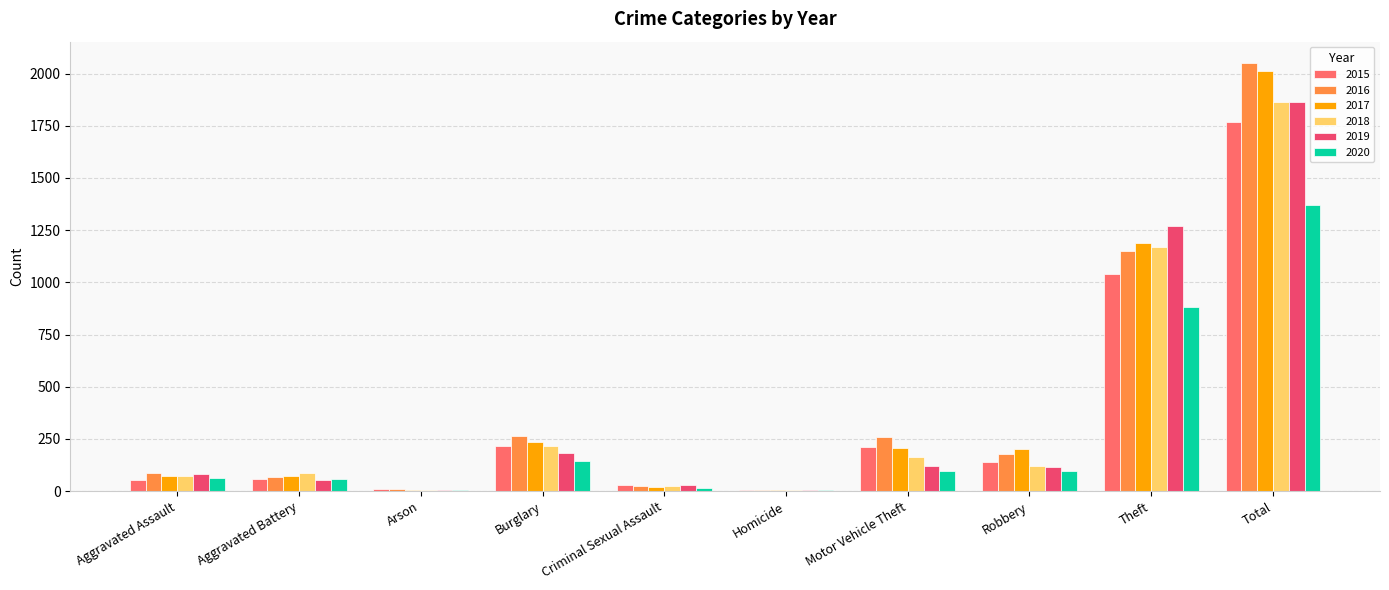

Is the value of 2019 at Burglary greater than the value of 2016 at Aggravated Battery?

Yes